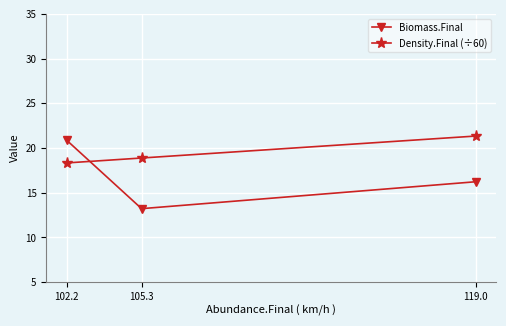

Which series has the largest total across all categories?

Density.Final (÷60)